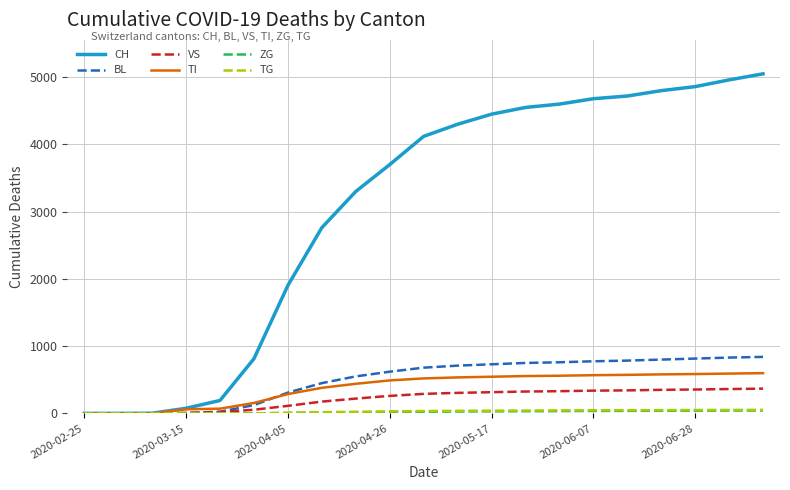

Which series has the largest total across all categories?

CH